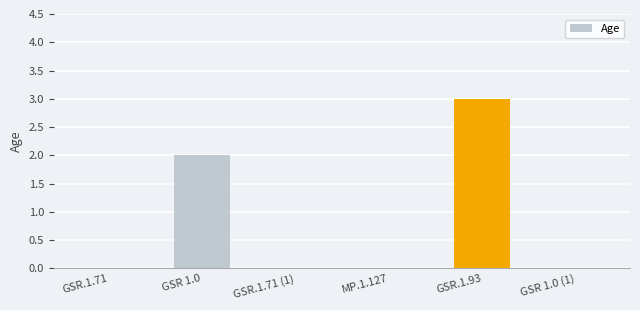

What is the difference between the values at GSR.1.71 (1) and GSR 1.0?

2